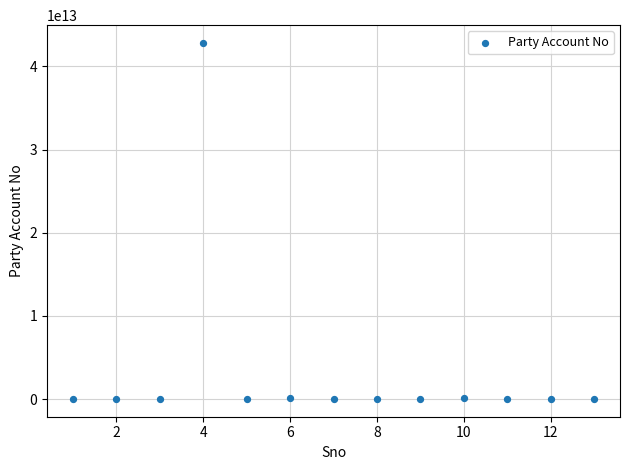

What is the range of X values (max minus min)?

12